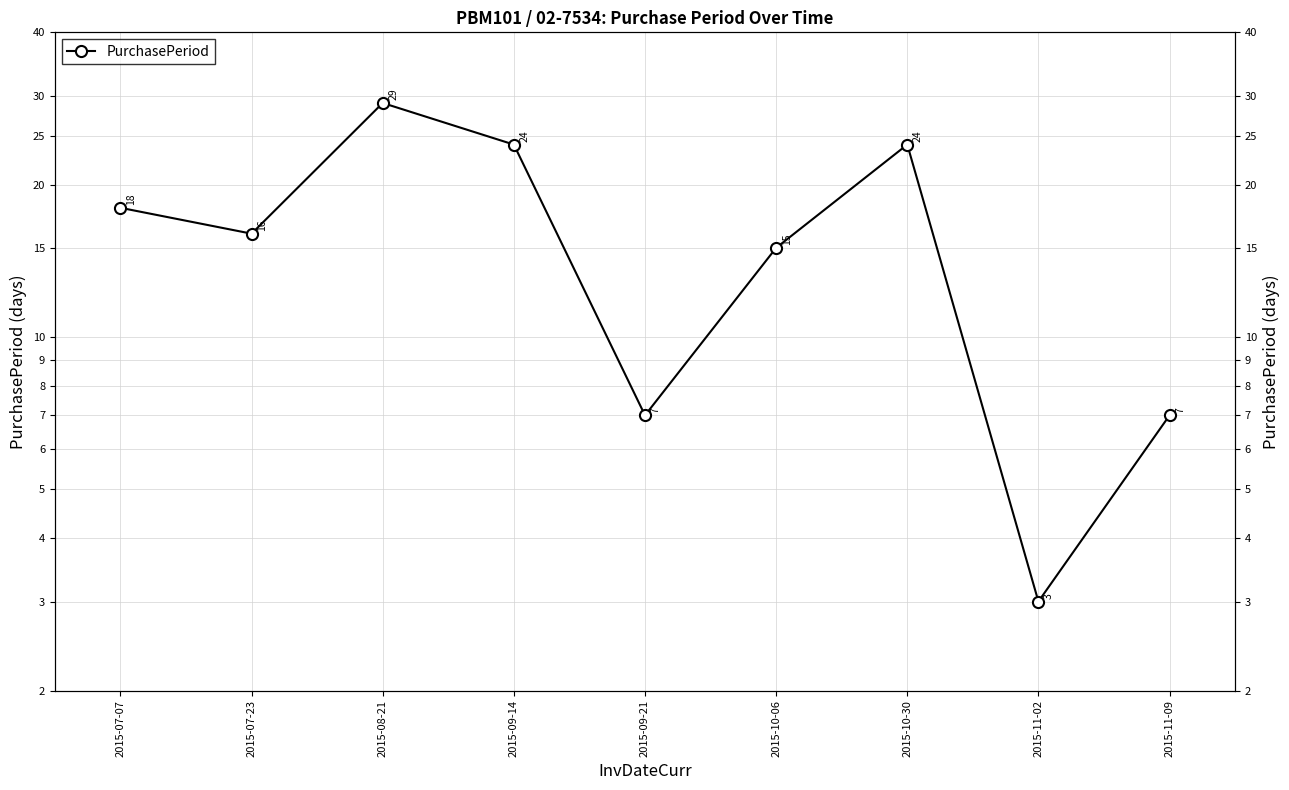

What is the label of the 8th point from the left?

2015-11-02